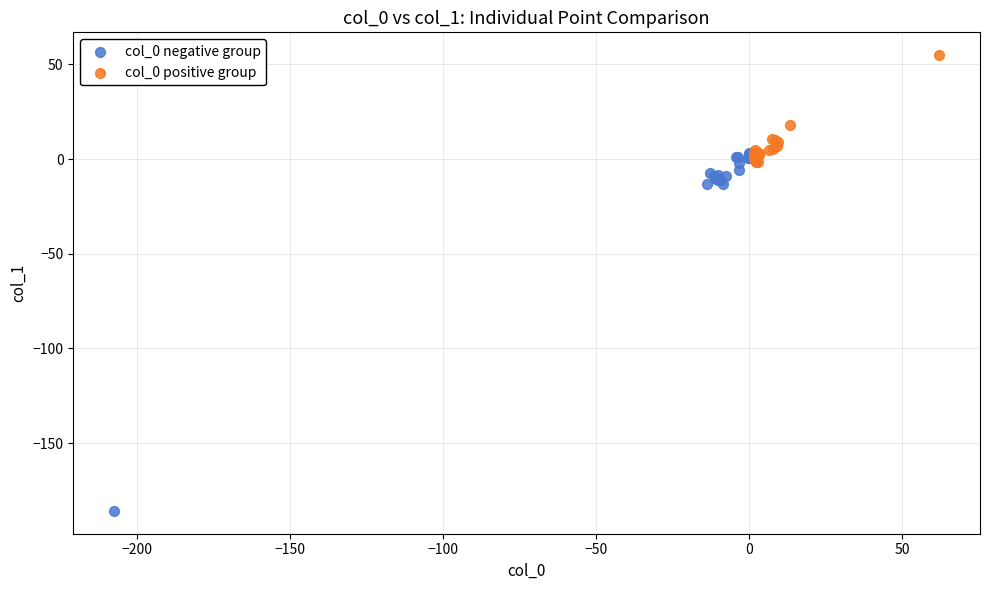

Which series reaches the minimum Y coordinate?

col_0 negative group